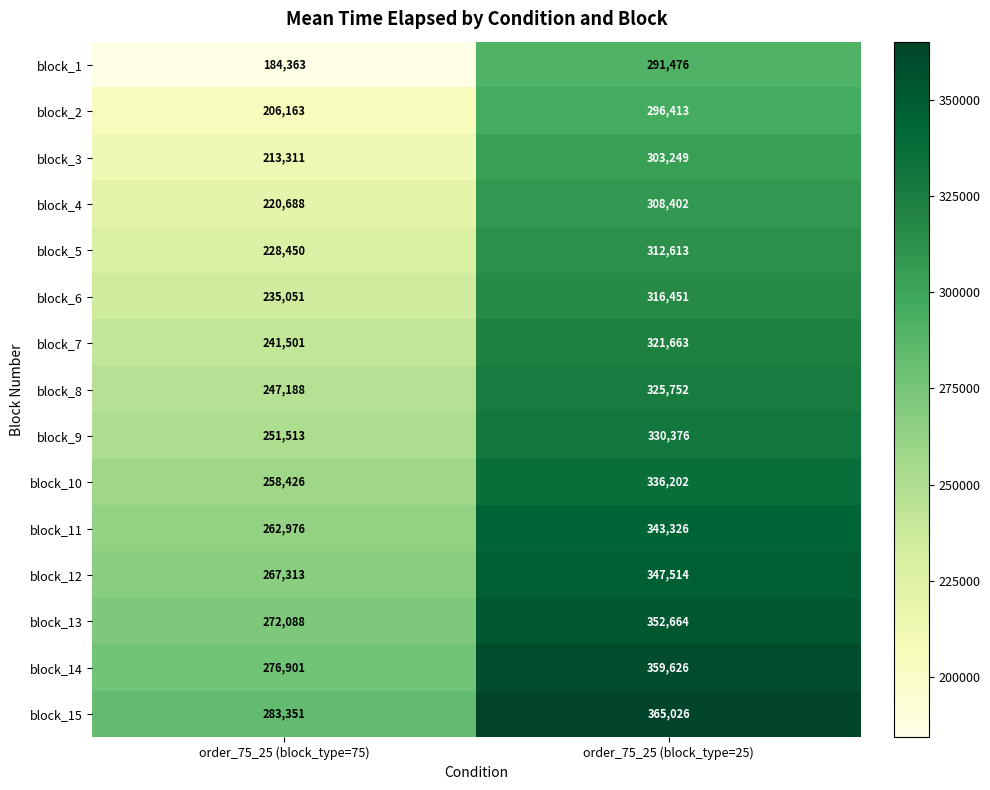

At which category is the sum across all series the highest?

order_75_25 (block_type=25)